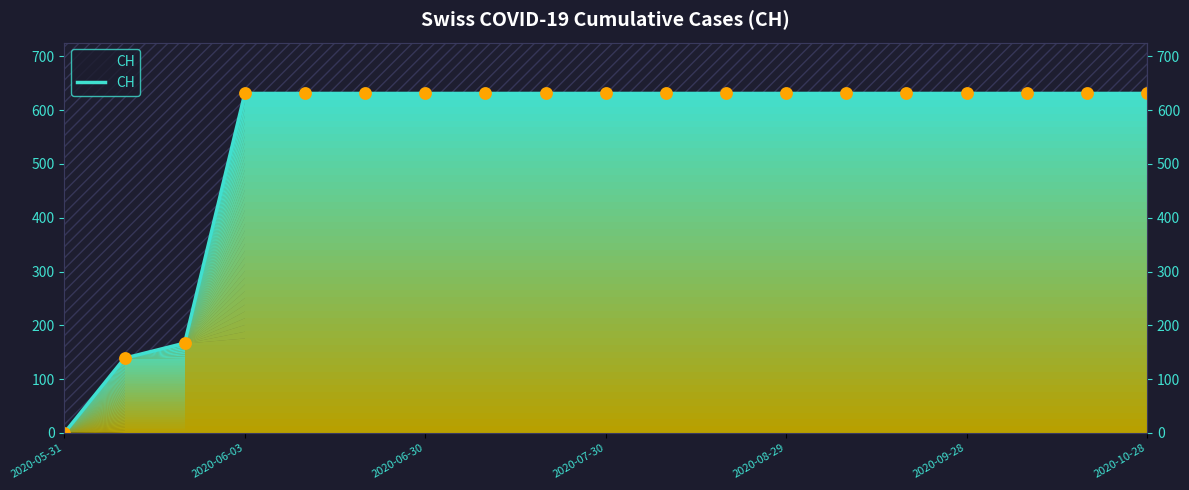

Which has a higher value, 18 or 17?

18